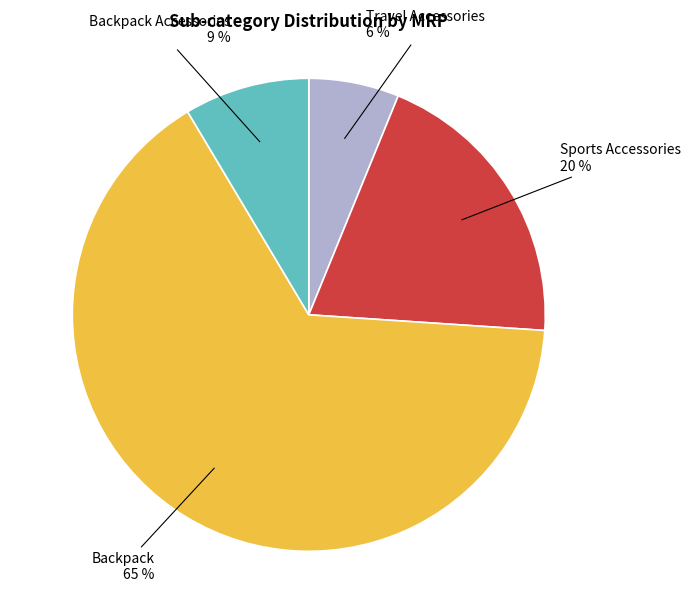

Is there any slice that represents more than half of the pie?

Yes